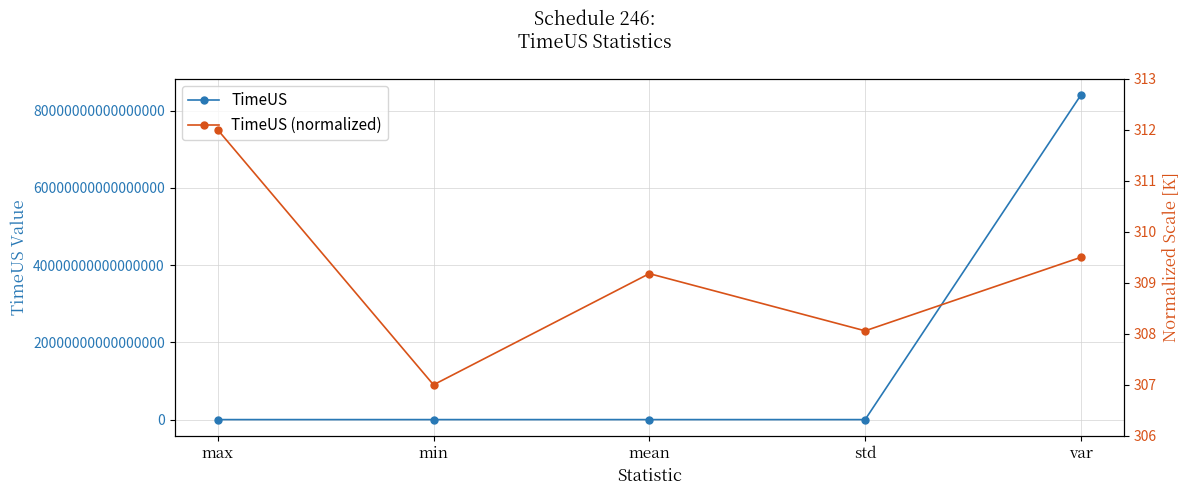

True or false: TimeUS and TimeUS (normalized) cross at least once.

False